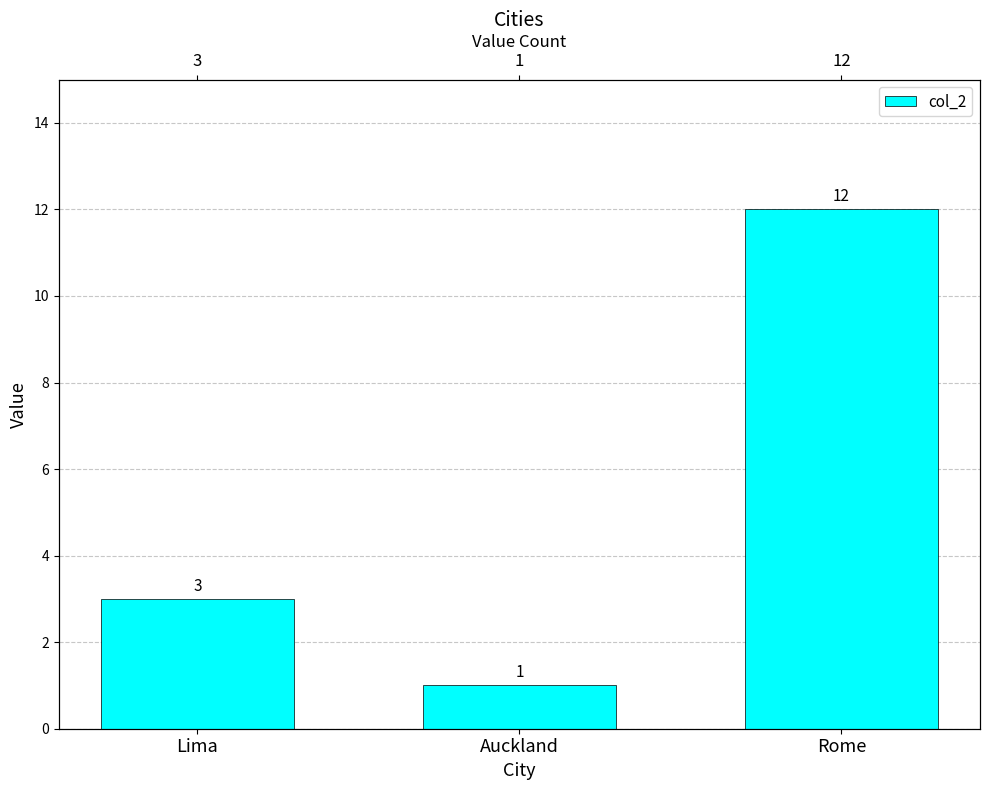

What is the ratio of the value at Lima to the value at Rome?

0.2